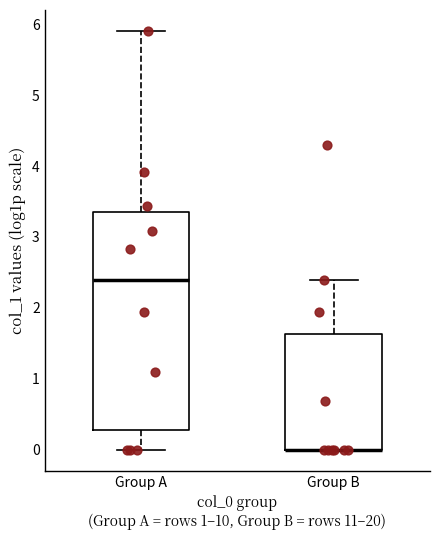

Reading left to right, transcribe this box plot: for each box, give where its median line is, the range the box spans, and where its two whiskers end, as read against the y-axis. The values are not printed on the chart, so give them approximately, as read against the axis.

Group A: median 2.4, box 0.3 to 3.3, whiskers 0.0 to 5.9
Group B: median 0.0 (drawn on the box's lower edge), box 0.0 to 1.6, whiskers 0.0 to 2.4